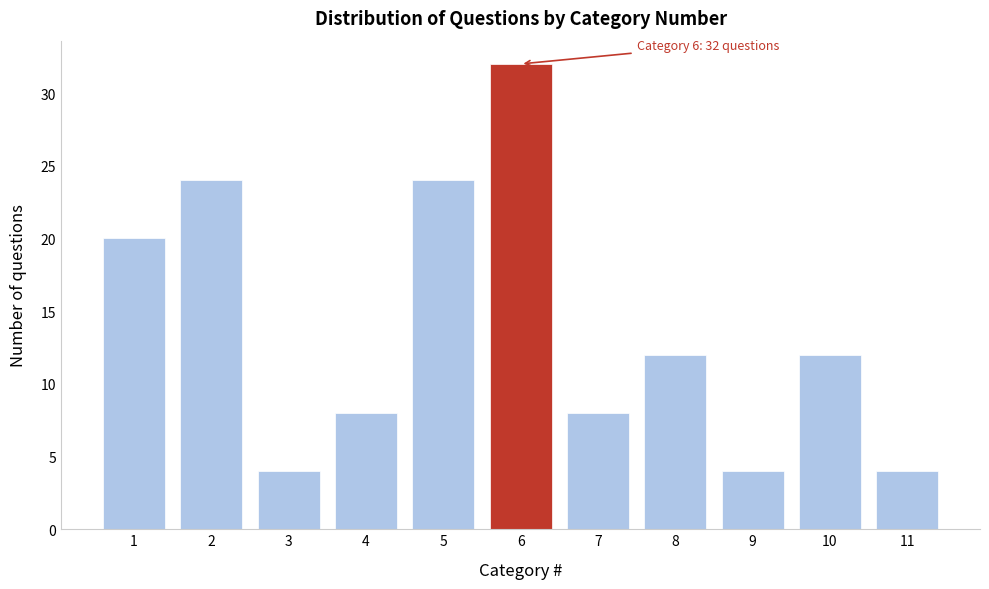

Reading left to right, list all the values displayed in this chart.

20	24	4	8	24	32	8	12	4	12	4